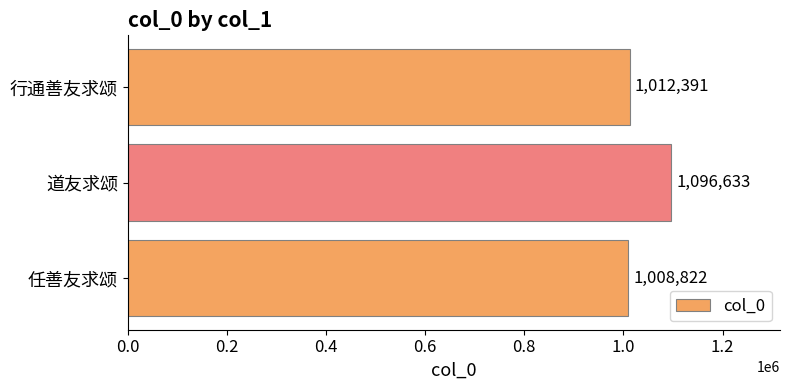

Rank the categories by value from highest to lowest.

道友求颂, 行通善友求颂, 任善友求颂